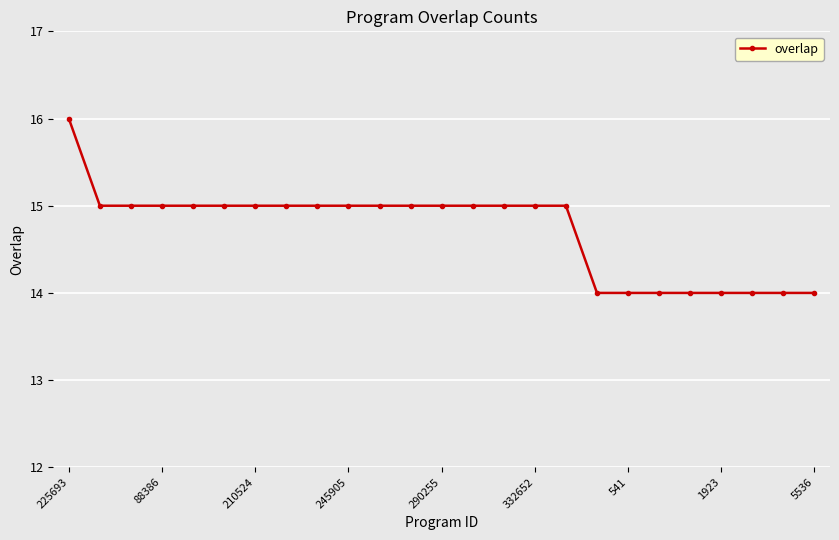

What is the difference between the second highest and second lowest values?

1